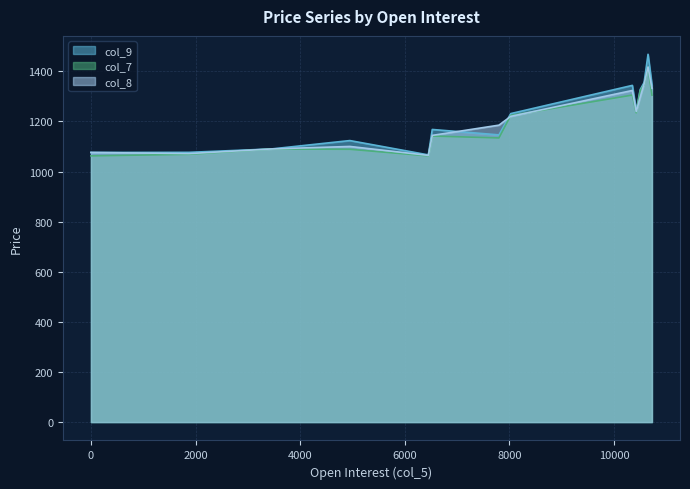

What is the total value across all series at 8025?

3674.9